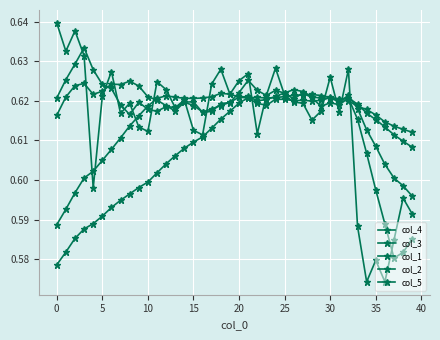

How many series are shown in this chart?

5